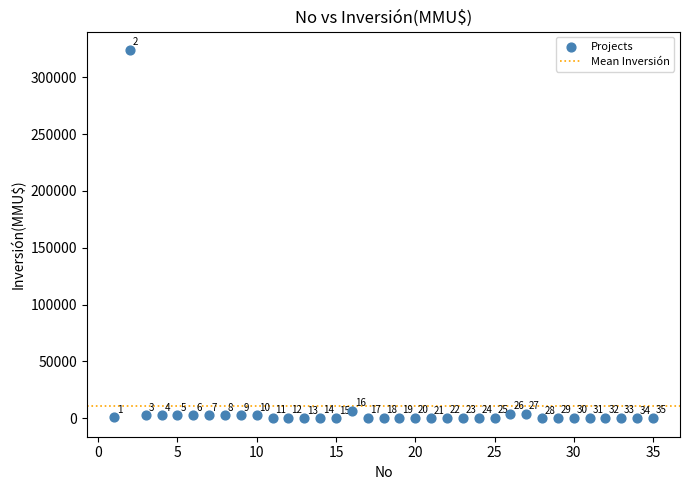

What Y value in the scatter plot is closest to 162010?

6500